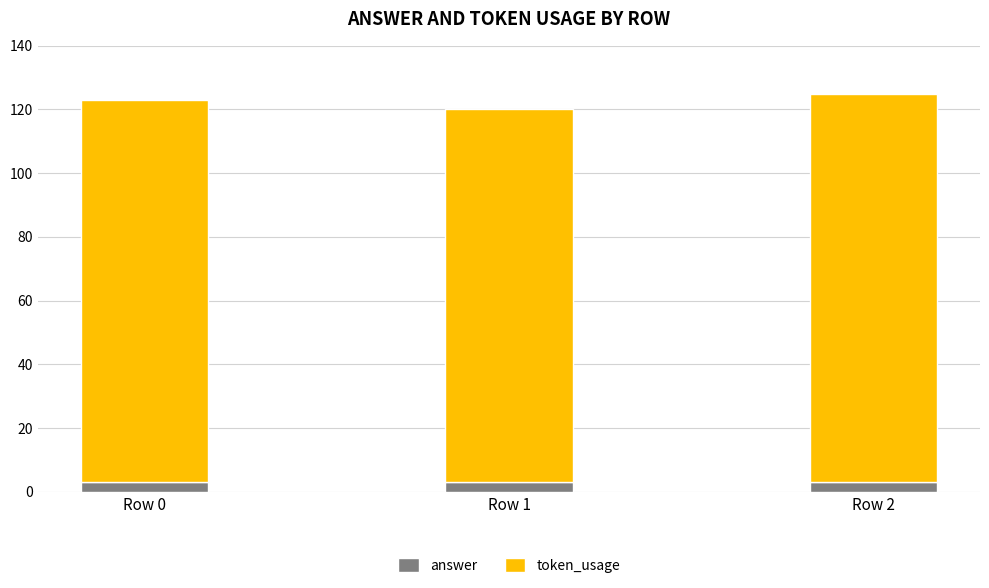

What is the sum of the answer values at Row 2 and Row 1?

6